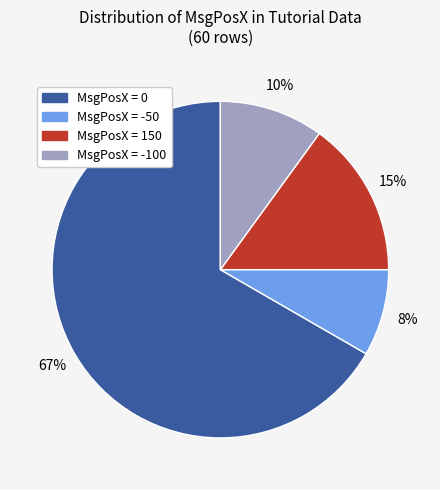

Is there a majority slice in this chart?

Yes